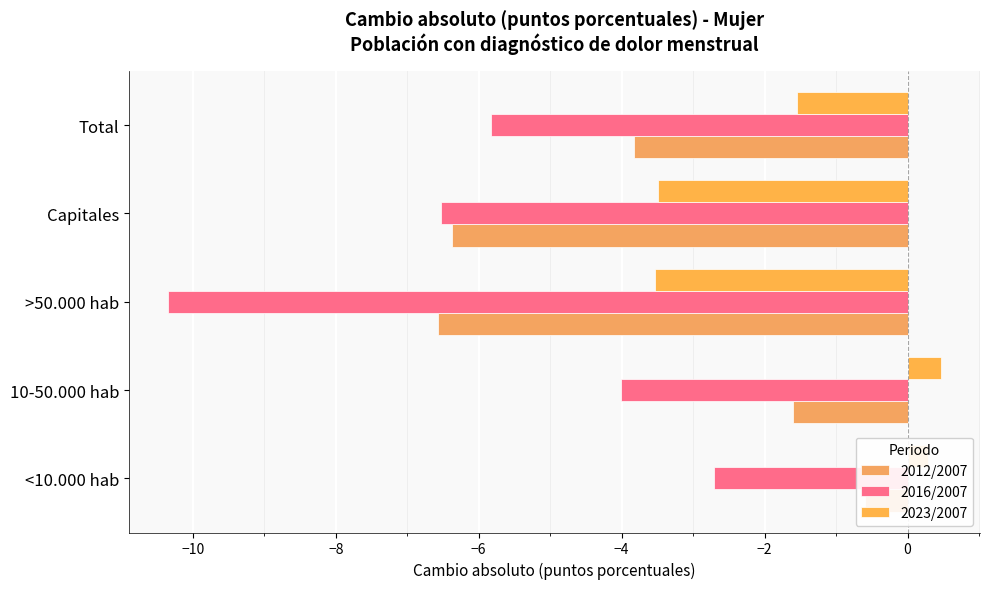

Reading right to left, transcribe all the data shown in this chart.

2012/2007: -3.8	-6.4	-6.6	-1.6	-0.6
2016/2007: -5.8	-6.5	-10.3	-4.0	-2.7
2023/2007: -1.6	-3.5	-3.5	0.5	0.3